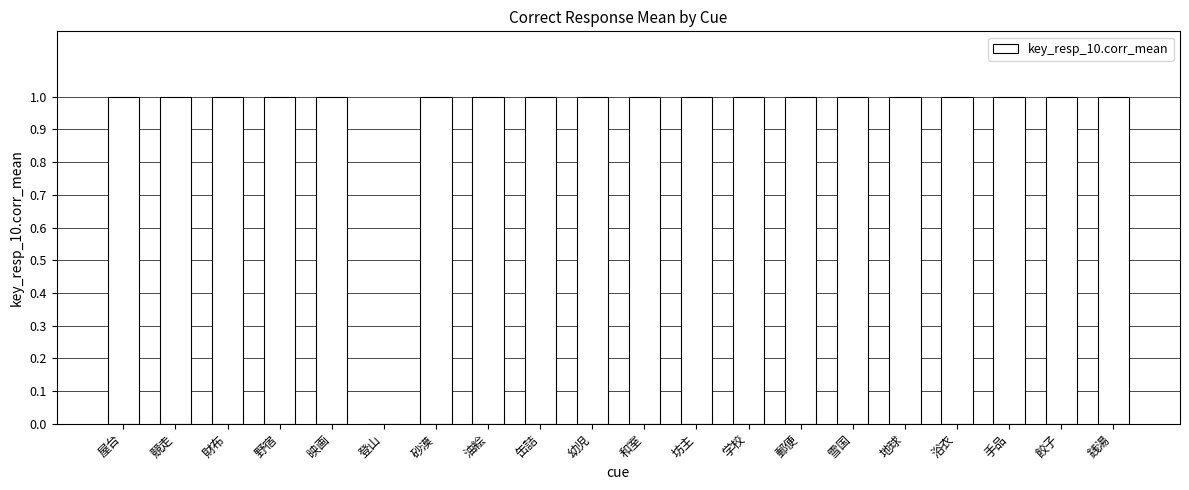

Is it true that the value at 登山 is 0?

True